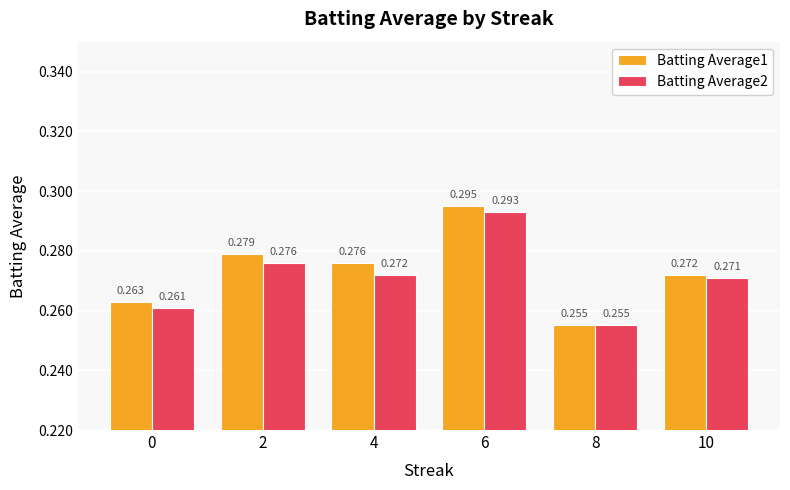

List the series in order of their overall mean, highest first.

Batting Average1, Batting Average2